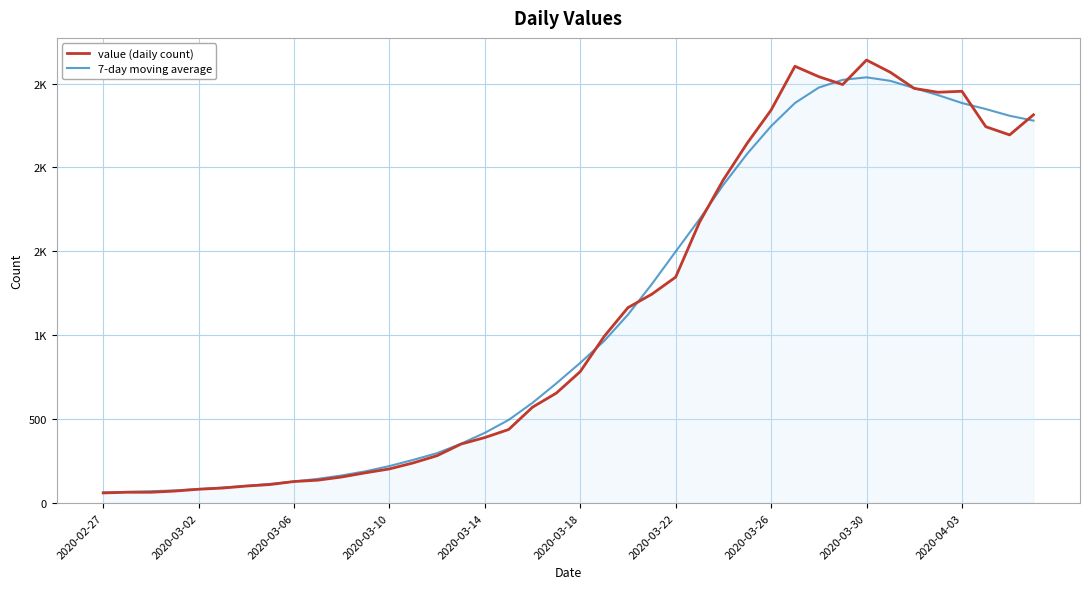

Does the chart display data point markers on the line(s)?

No